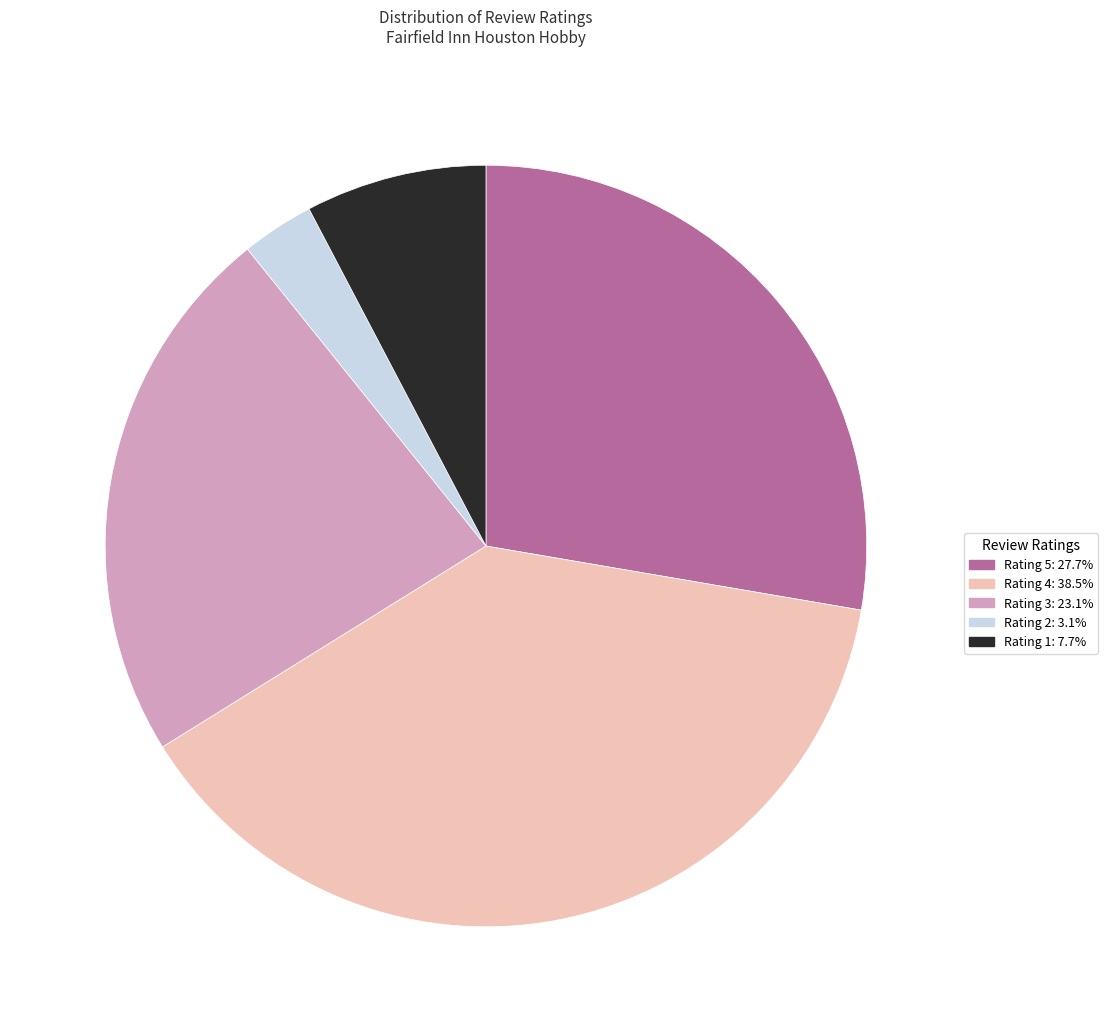

Is there any slice that represents more than half of the pie?

No